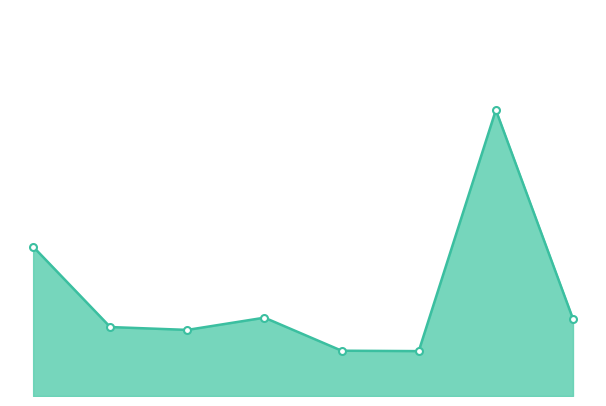

Where is the first local minimum?

2